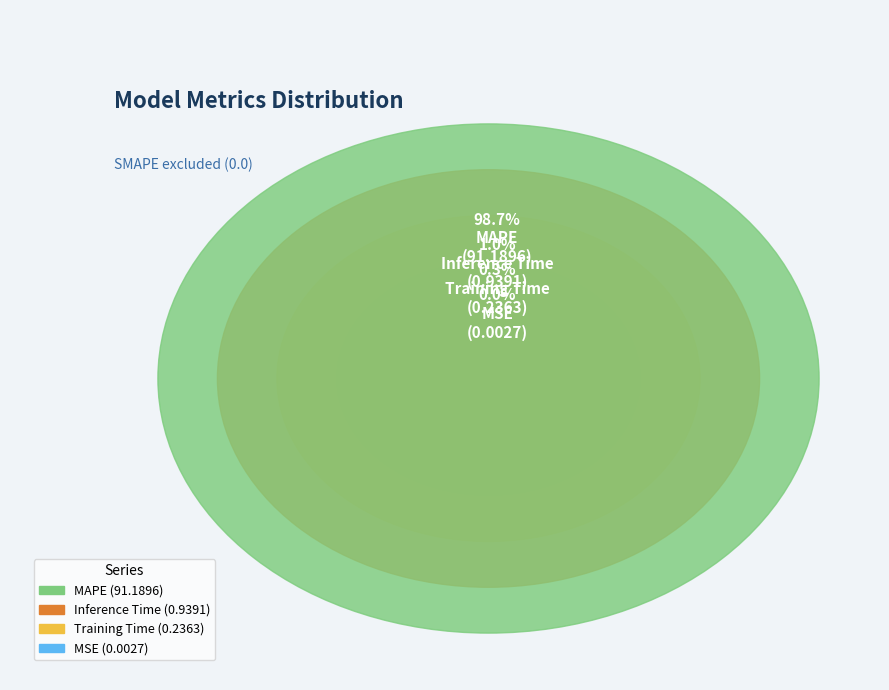

How many slices are in this pie chart?

4